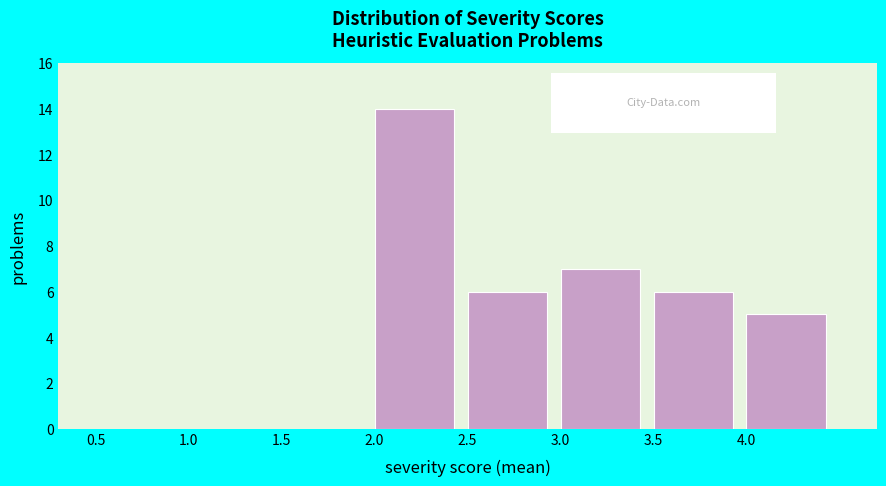

Reading left to right, list every bar in this chart as the range it spans on the x-axis followed by its height. The values are not printed on the chart, so give them approximately, as read against the axis.

0.5 to 1.0: 0
1.0 to 1.5: 0
1.5 to 2.0: 0
2.0 to 2.5: 14
2.5 to 3.0: 6
3.0 to 3.5: 7
3.5 to 4.0: 6
4.0 to 4.5: 5